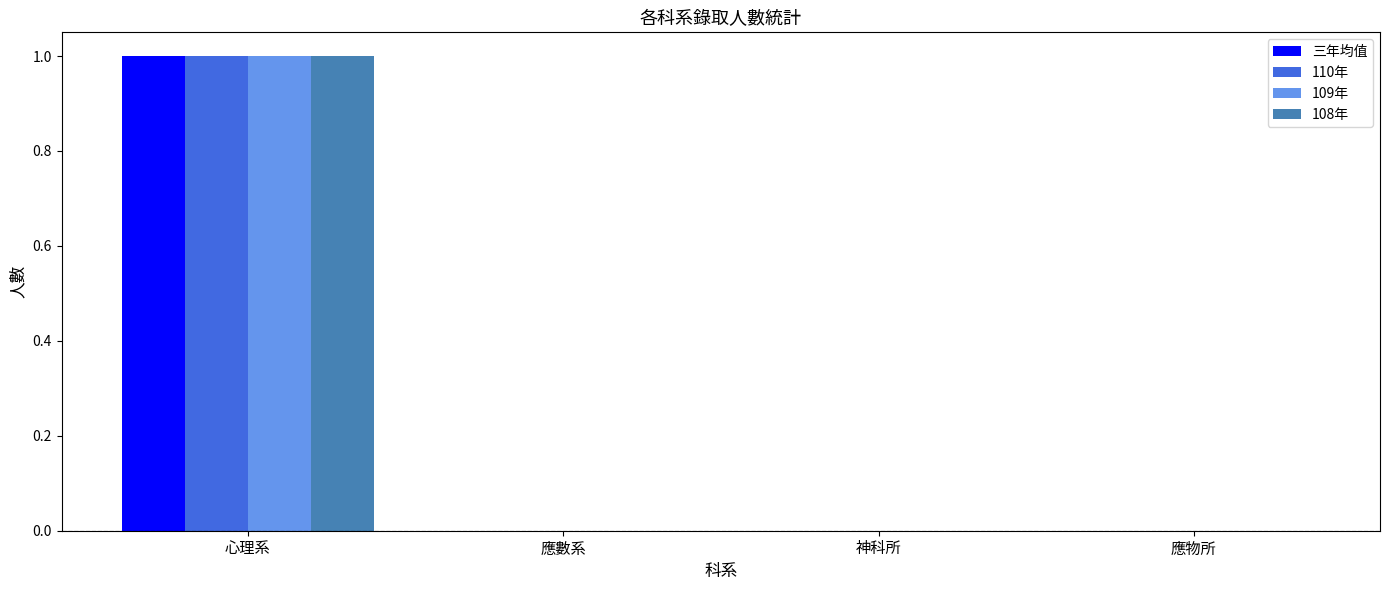

At which category is the sum across all series the highest?

心理系